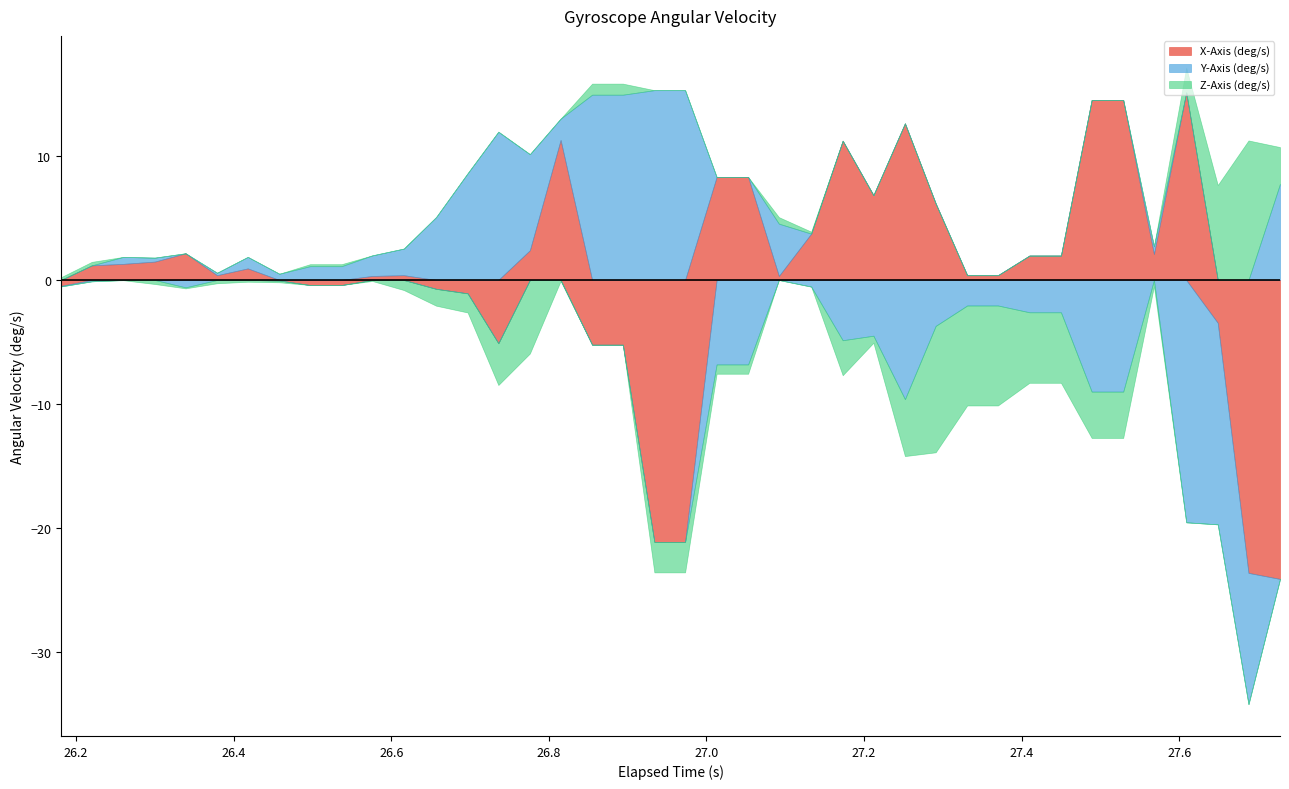

Reading left to right, list all the values displayed in this chart.

X-Axis (deg/s): -0.5	1.2	1.3	1.5	2.2	0.4	0.9	-0.0	-0.4	-0.4	0.3	0.4	-0.7	-1.1	-5.1	2.4	11.3	-5.2	-5.2	-21.1	-21.1	8.3	8.3	0.3	3.7	11.2	6.8	12.6	6.2	0.4	0.4	2.0	2.0	14.5	14.5	2.1	15.1	-3.5	-23.6	-24.1
Y-Axis (deg/s): -0.0	-0.1	0.6	0.3	-0.6	0.2	0.9	0.5	1.1	1.1	1.7	2.1	5.1	8.6	12.0	7.8	1.7	15.0	15.0	15.3	15.3	-6.8	-6.8	4.2	-0.5	-4.9	-4.5	-9.6	-3.7	-2.1	-2.1	-2.6	-2.6	-9.0	-9.0	0.6	-19.6	-16.3	-10.6	7.8
Z-Axis (deg/s): 0.2	0.3	-0.0	-0.3	-0.1	-0.3	-0.1	-0.1	0.2	0.2	-0.1	-0.8	-1.4	-1.5	-3.4	-5.9	-0.1	0.9	0.9	-2.5	-2.5	-0.8	-0.8	0.5	0.2	-2.8	-0.6	-4.6	-10.2	-8.1	-8.1	-5.7	-5.7	-3.7	-3.7	-0.5	2.0	7.7	11.3	3.0